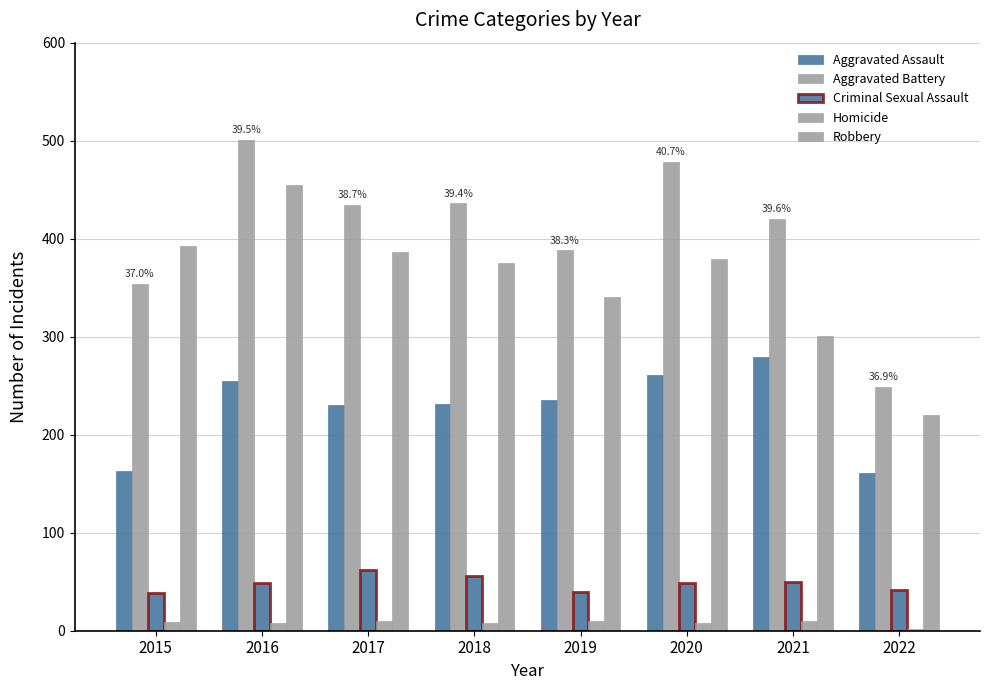

How many distinct data groups are displayed?

5